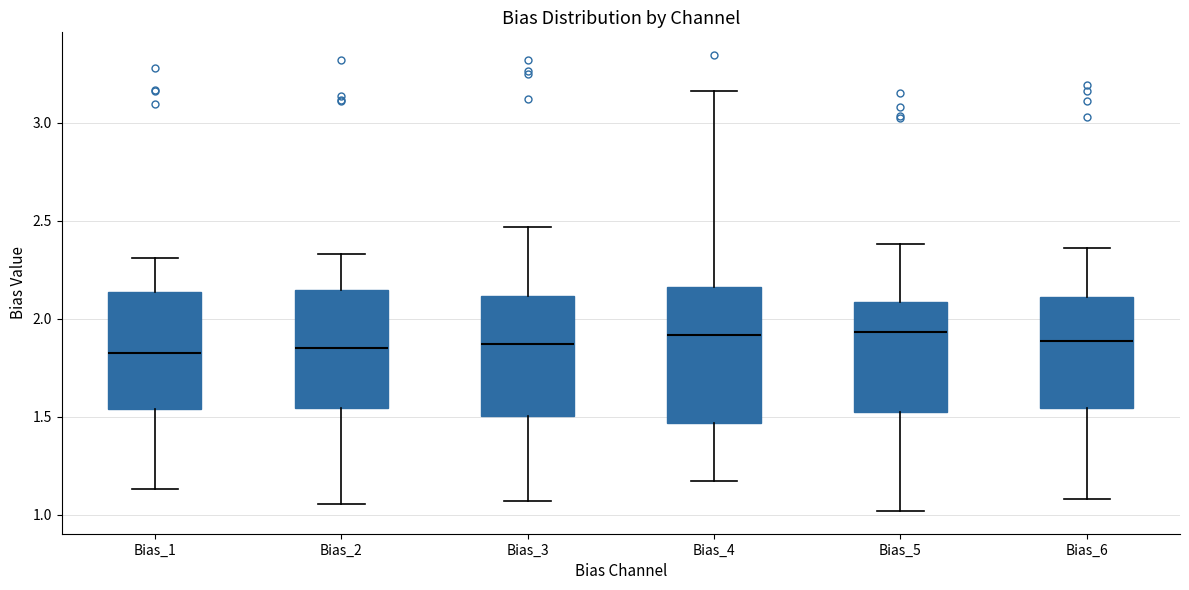

Reading left to right, read every box against the y-axis: the position of its median line, the range the box covers, and the ends of its whiskers. The values are not printed on the chart, so give them approximately, as read against the axis.

Bias_1: median 1.80, box 1.55 to 2.15, whiskers 1.15 to 2.30
Bias_2: median 1.85, box 1.55 to 2.15, whiskers 1.05 to 2.35
Bias_3: median 1.85, box 1.50 to 2.10, whiskers 1.05 to 2.45
Bias_4: median 1.90, box 1.45 to 2.15, whiskers 1.15 to 3.15
Bias_5: median 1.95, box 1.50 to 2.10, whiskers 1.00 to 2.40
Bias_6: median 1.90, box 1.55 to 2.10, whiskers 1.10 to 2.35